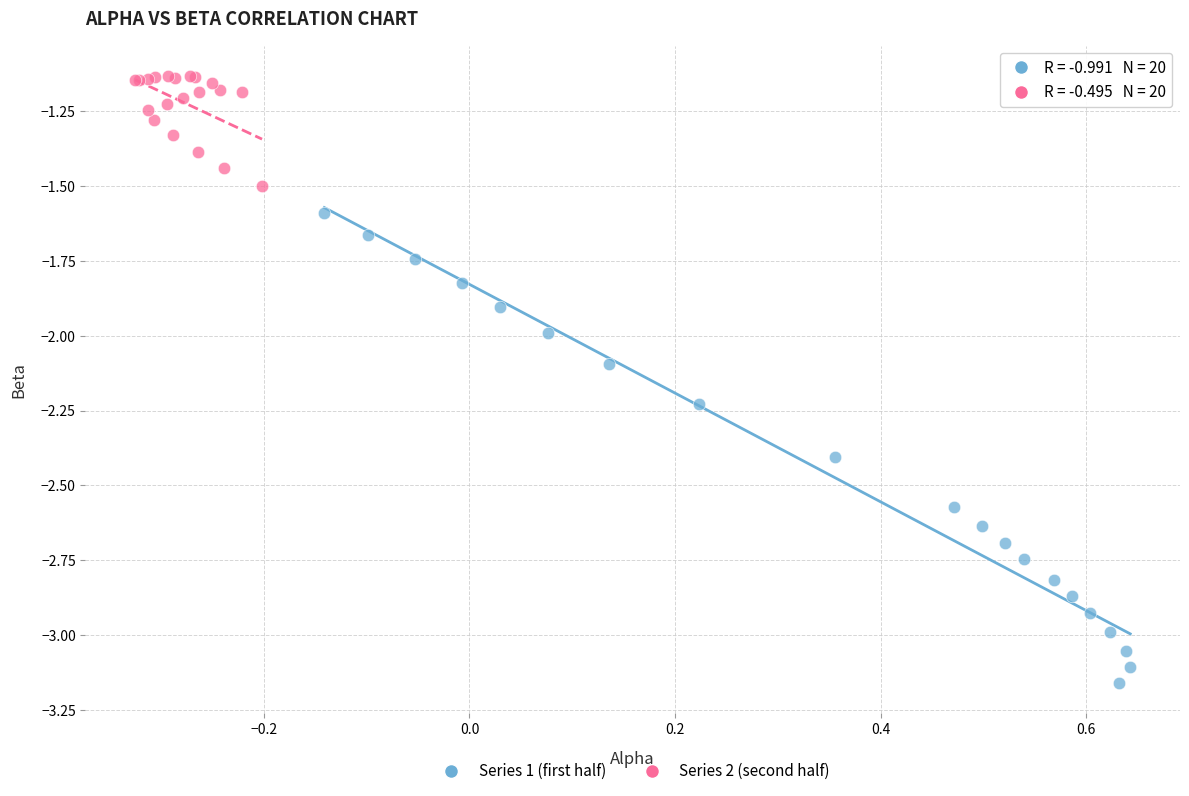

Which series contains the highest Y value?

Series 2 (second half)